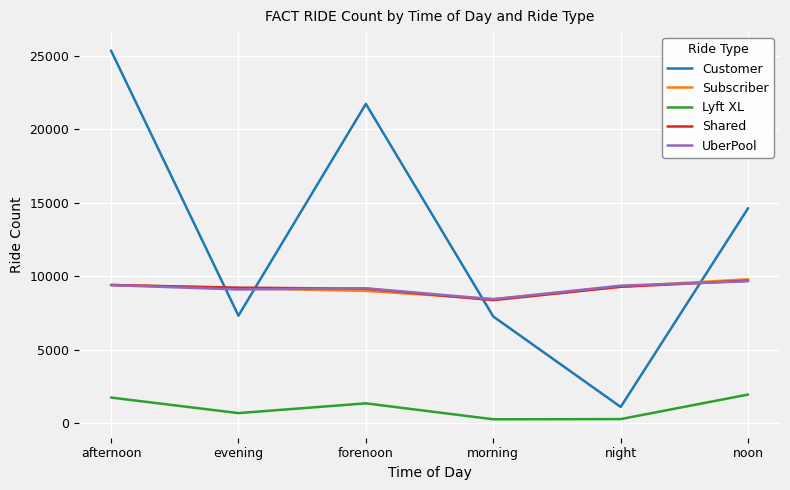

True or false: Lyft XL and Shared intersect in this chart.

False